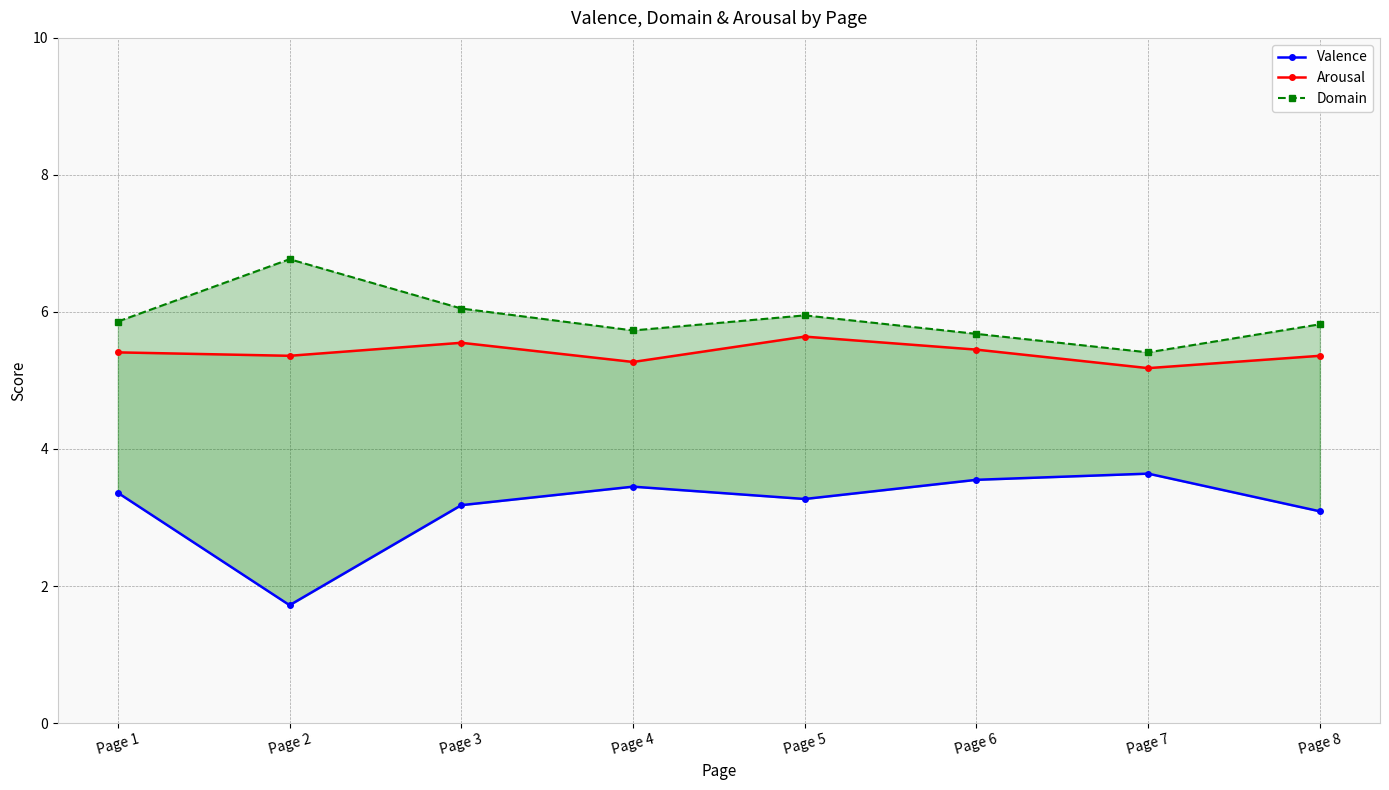

What are all the series names shown in the legend?

Valence, Arousal, Domain